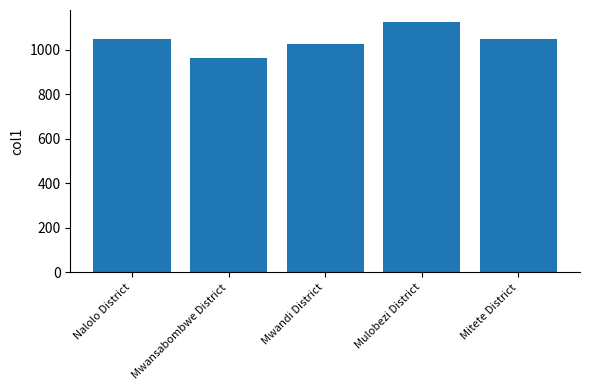

Which has a higher value, Mwandi District or Mwansabombwe District?

Mwandi District